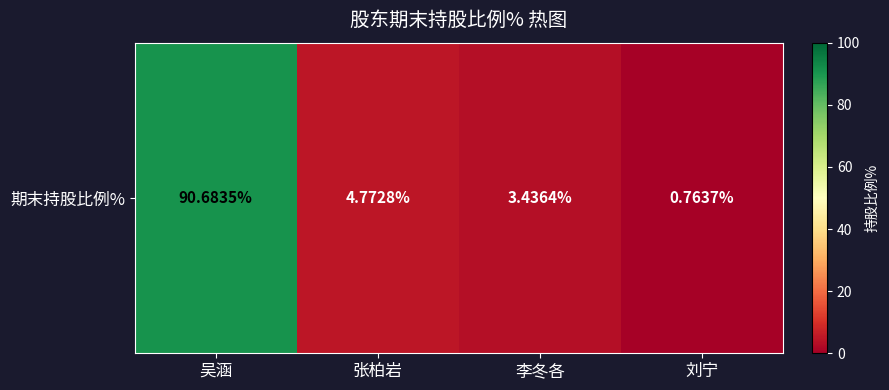

What value does the data have at 刘宁?

0.8